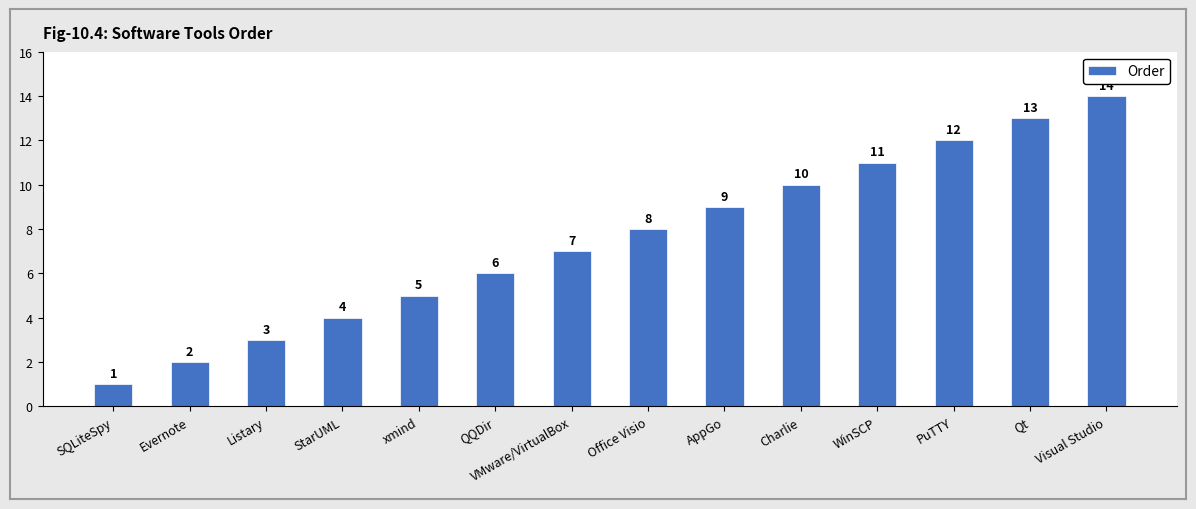

Reading left to right, transcribe all the data shown in this chart.

SQLiteSpy=1	Evernote=2	Listary=3	StarUML=4	xmind=5	QQDir=6	VMware/VirtualBox=7	Office Visio=8	AppGo=9	Charlie=10	WinSCP=11	PuTTY=12	Qt=13	Visual Studio=14